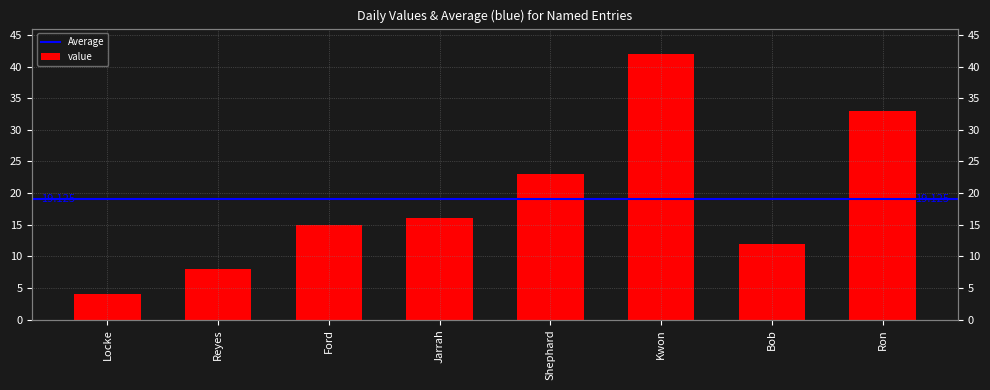

Between Kwon and Locke, which is larger?

Kwon